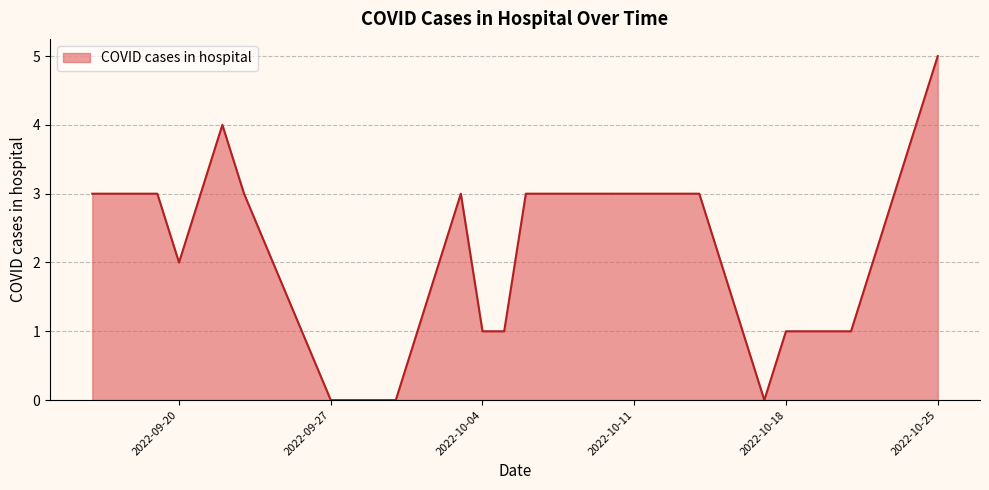

What is the greatest value displayed?

5